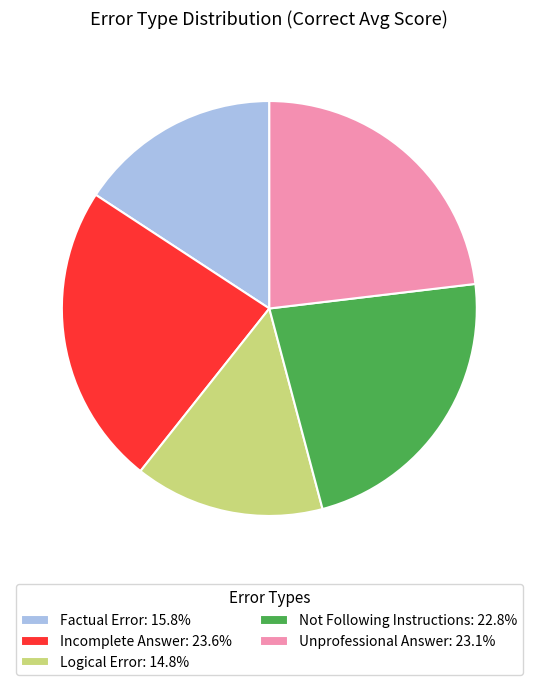

Does Unprofessional Answer: 23.1% represent more than half of the total?

No